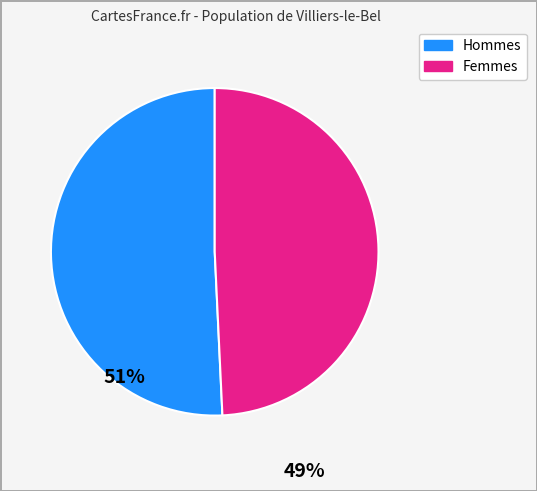

How many segments does this pie chart have?

2